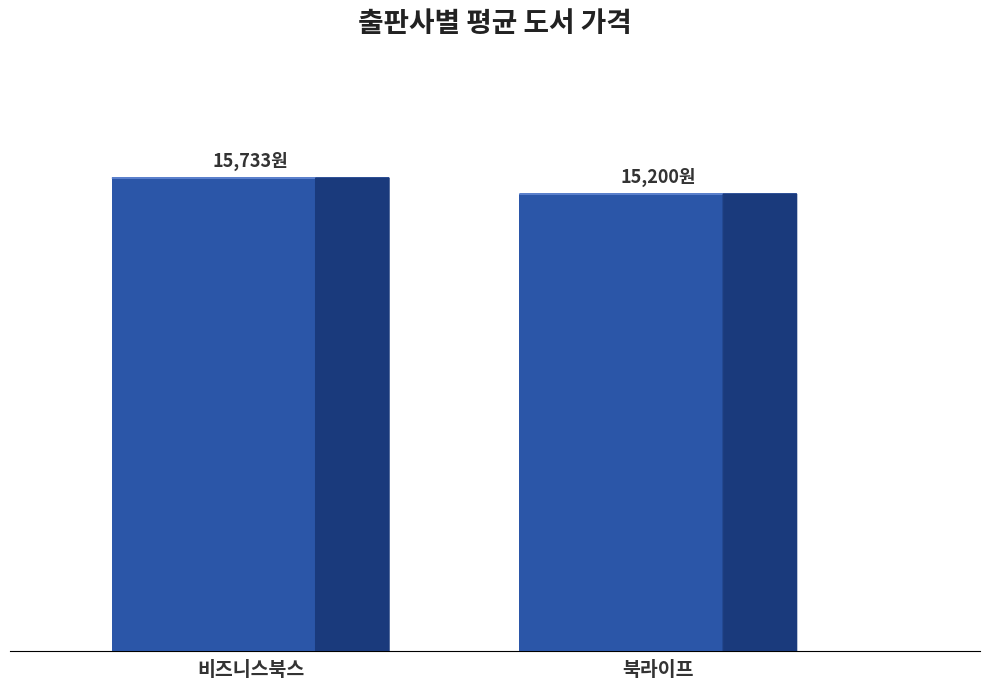

Are the bars horizontal?

No